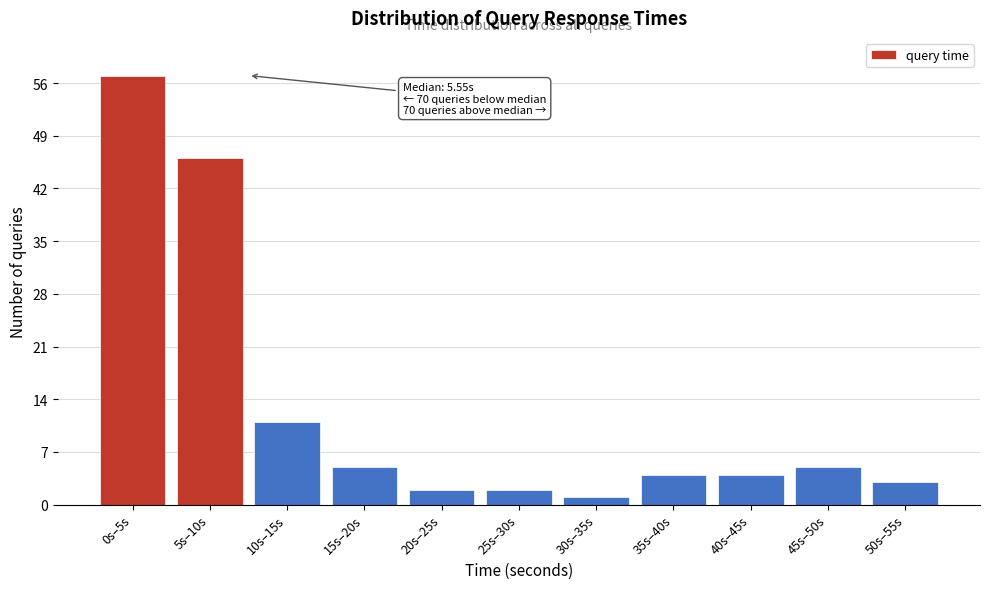

Reading left to right, list all the values displayed in this chart.

57	46	11	5	2	2	1	4	4	5	3